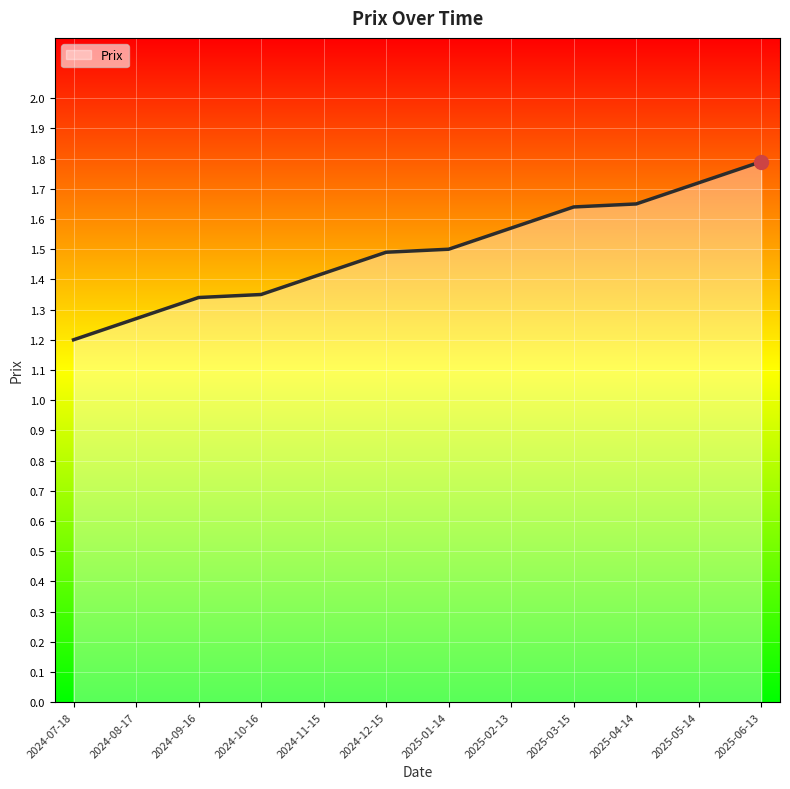

Read the value at 2024-12-15.

1.5